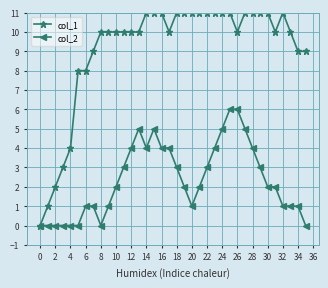

Which series has the largest total across all categories?

col_1